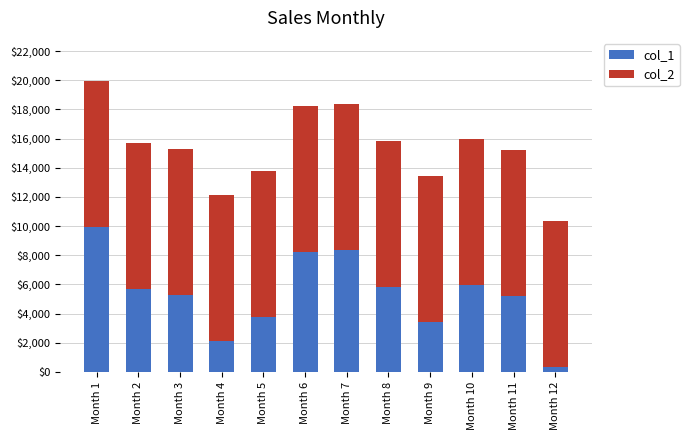

Read the col_1 value at Month 4.

2091.1